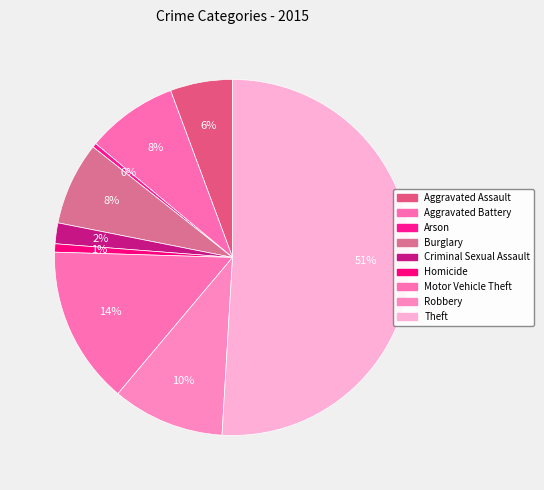

What percentage is the Homicide slice, to the nearest percent?

1%